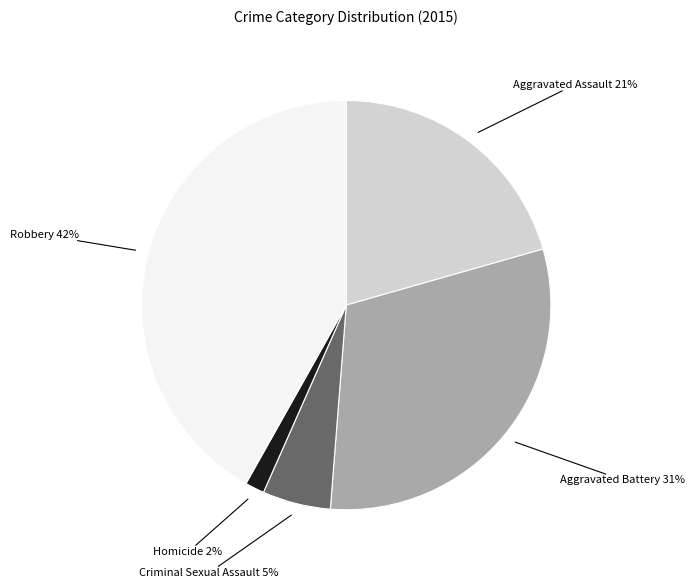

What percentage is the Aggravated Assault slice, to the nearest percent?

21%